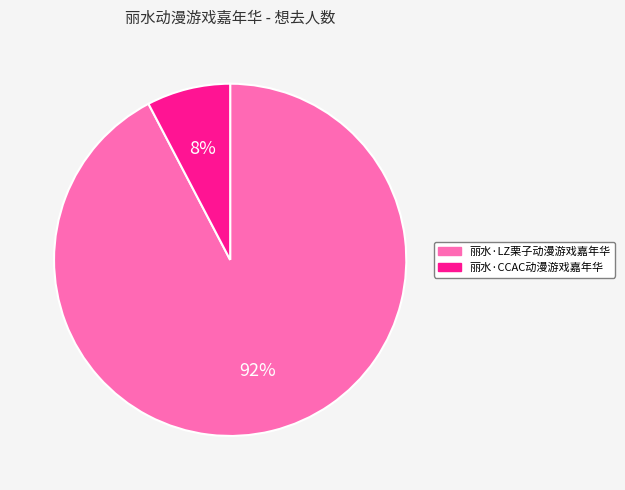

To the nearest percent, what is the average slice percentage?

50%